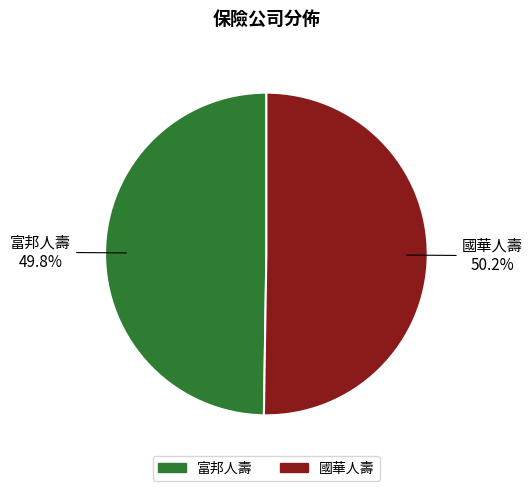

Do 富邦人壽 and 國華人壽 together represent more than half of the pie?

Yes